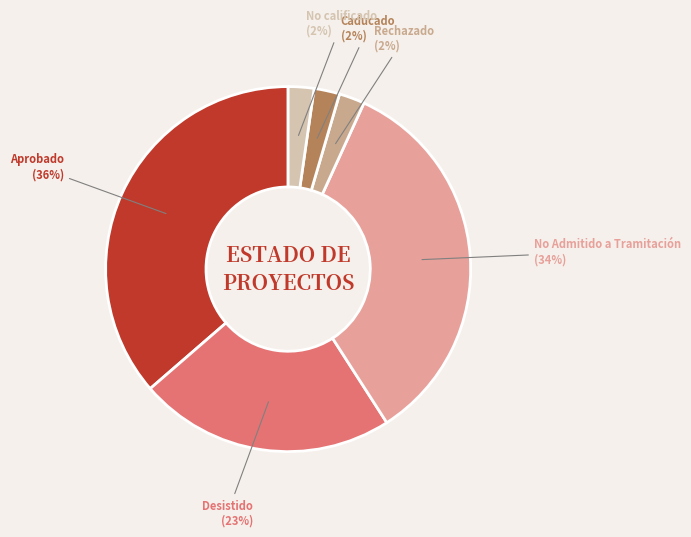

To the nearest percent, what portion does Caducado represent?

2%